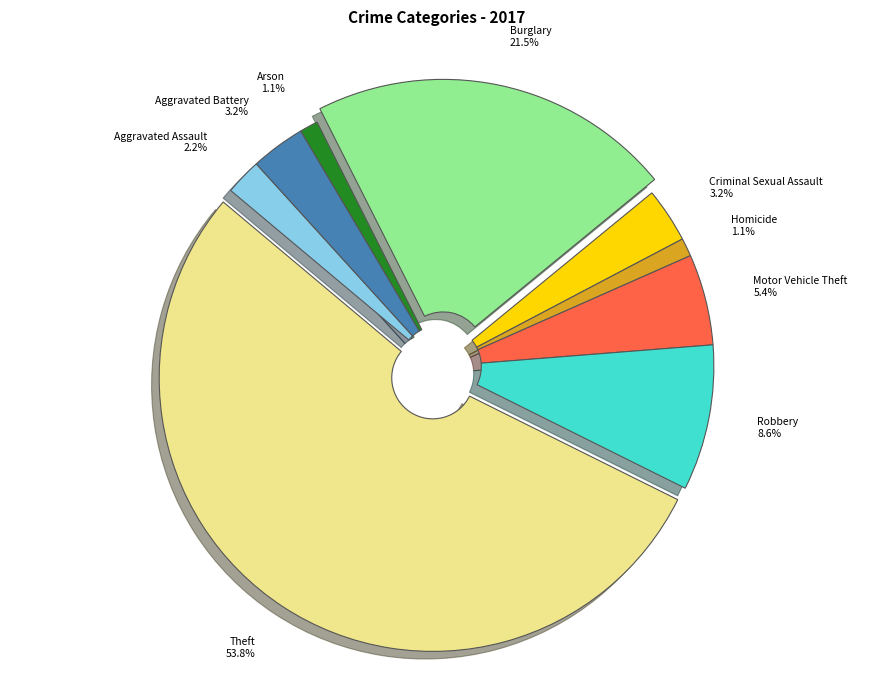

True or false: Aggravated Battery accounts for 3% of the total.

True